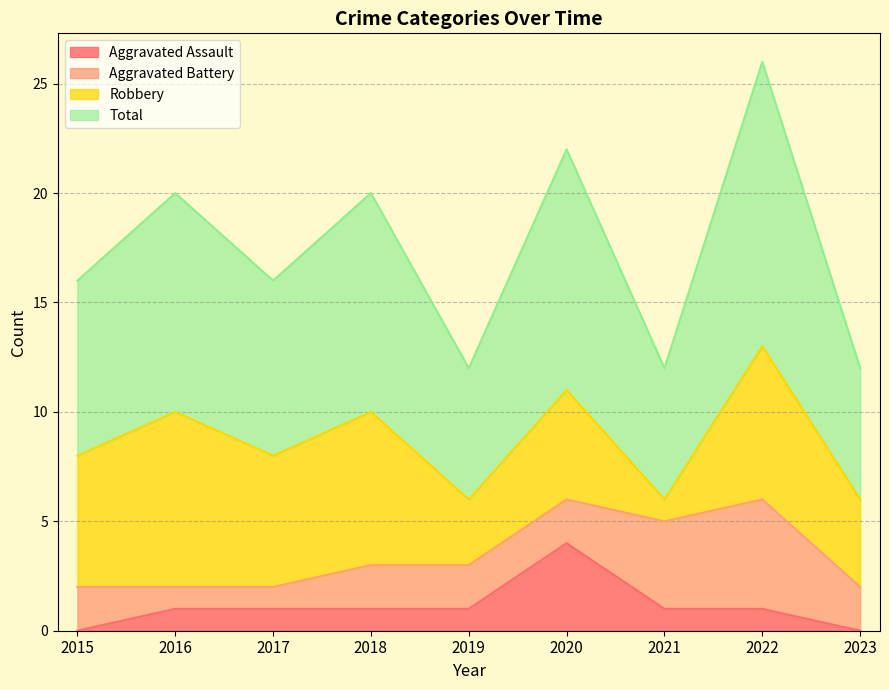

Does the chart have visible grid lines?

Yes